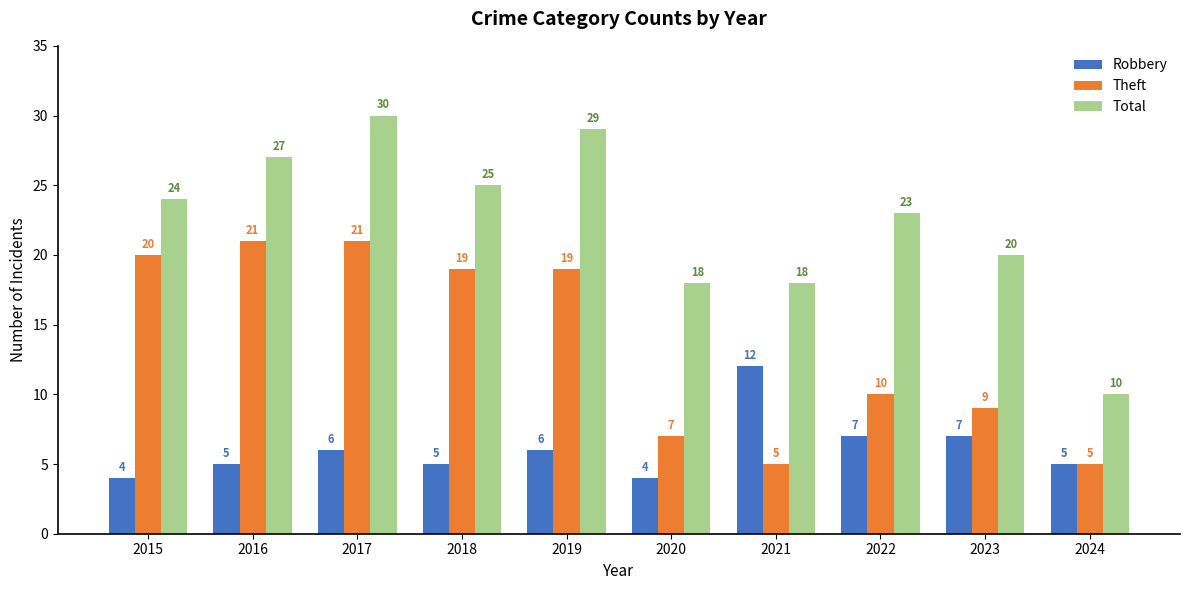

What is the sum of the Theft values at 2024 and 2023?

14